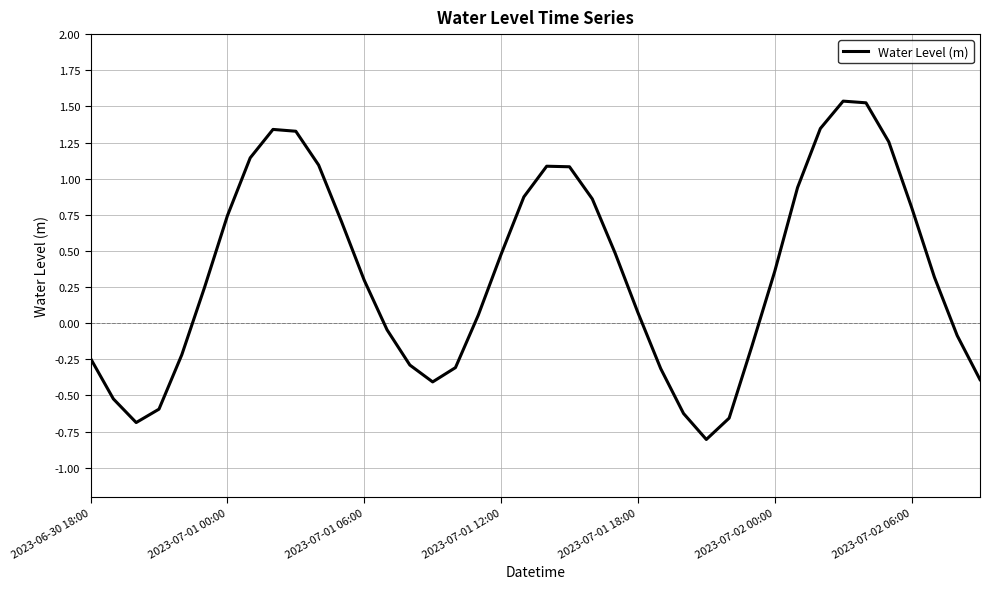

What is the difference between the maximum and minimum values?

2.3